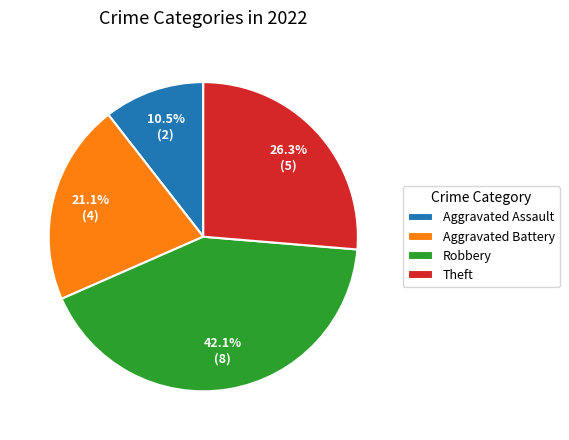

Which category has the biggest portion of the pie?

Robbery